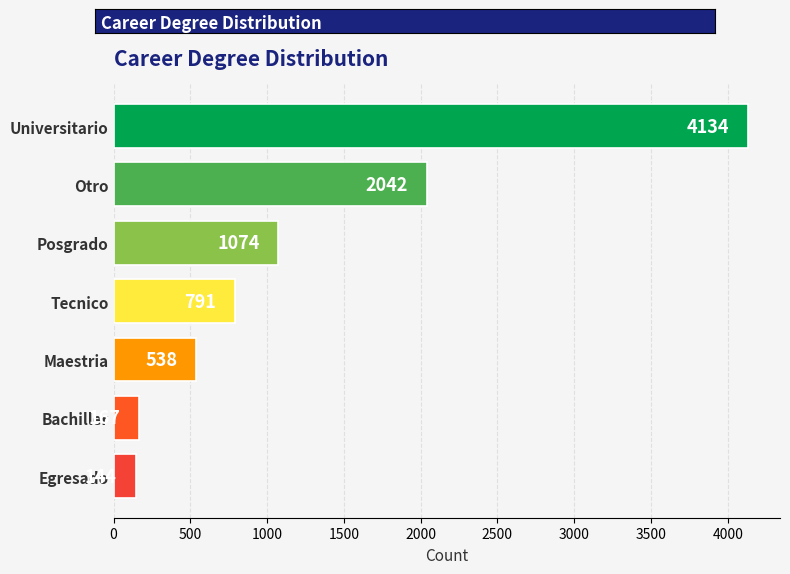

Where is the data nearest to the value 2139?

Otro